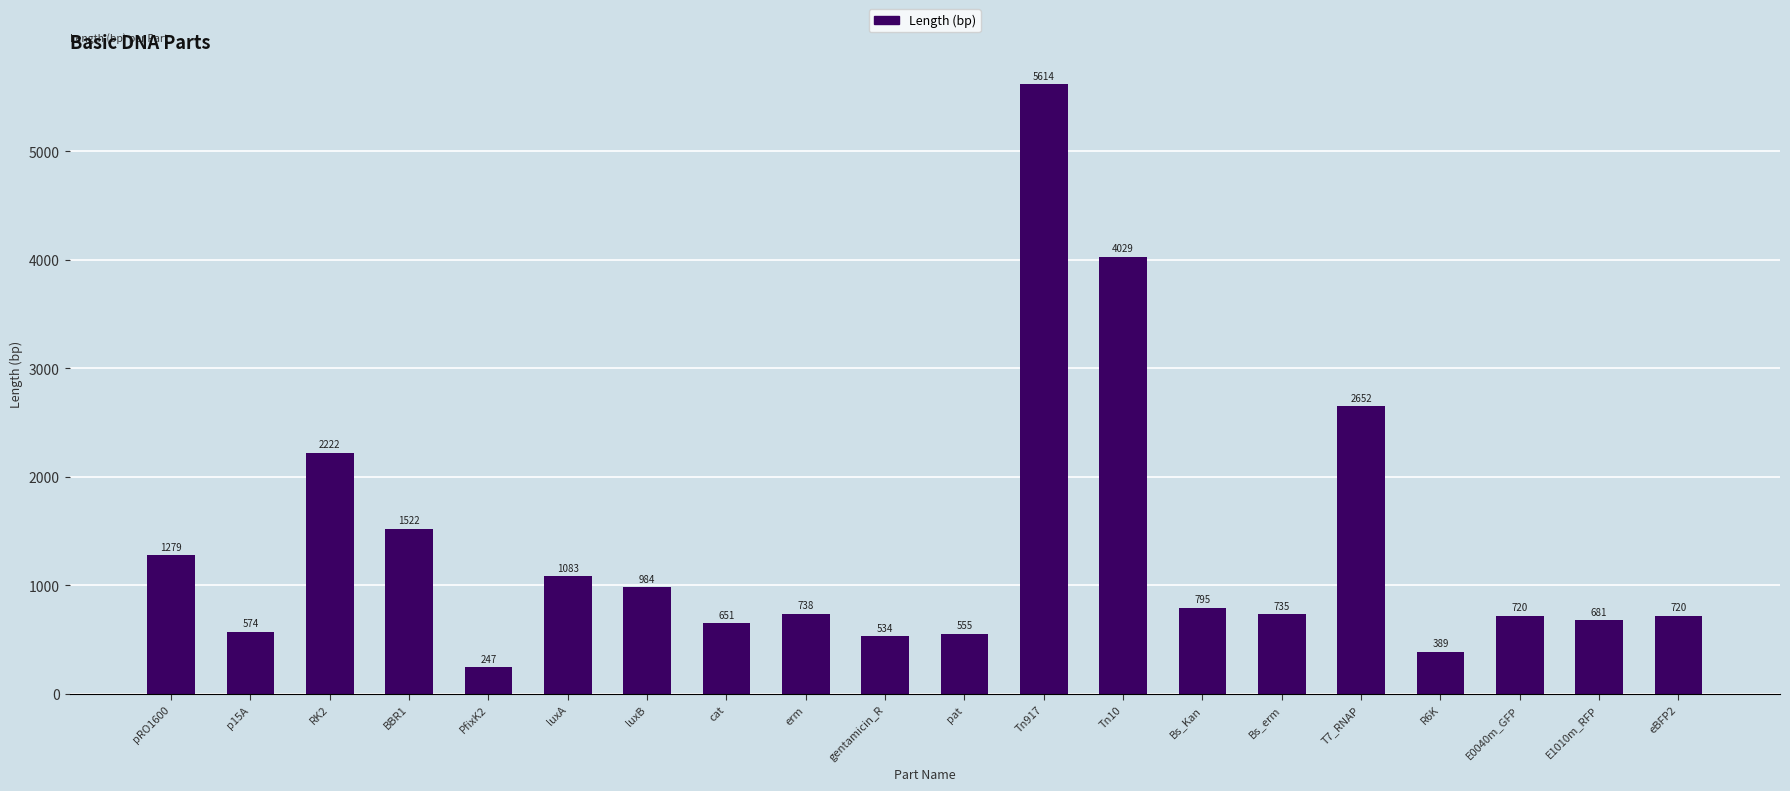

What is the approximate value at Bs_erm, to the nearest 10?

740